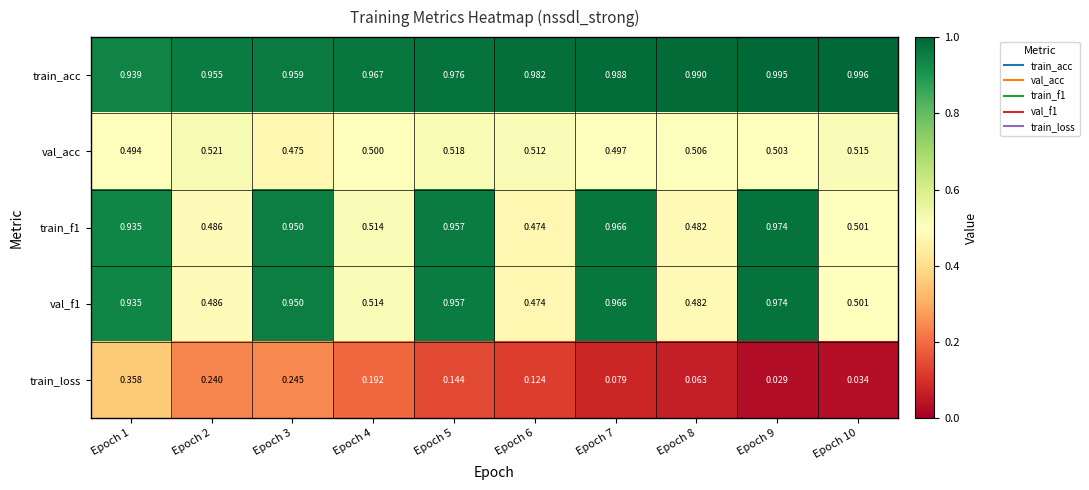

At how many categories does at least one series exceed 0?

10